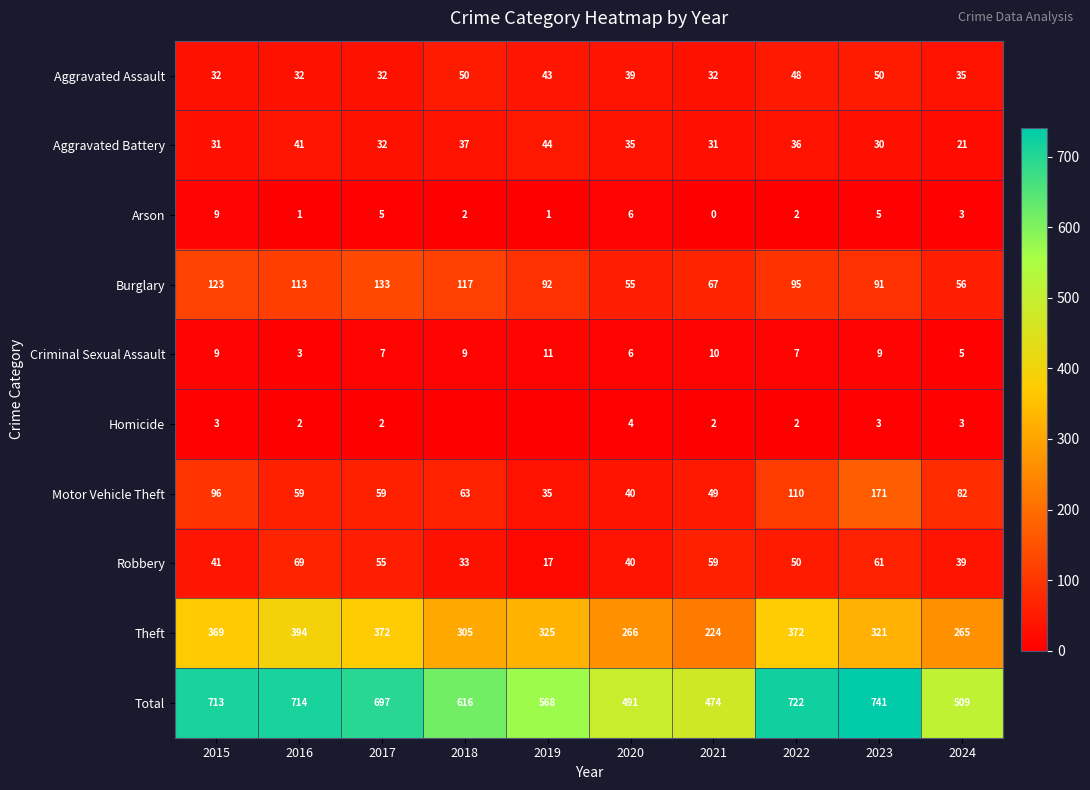

Where does the Motor Vehicle Theft series first go above 63?

2015